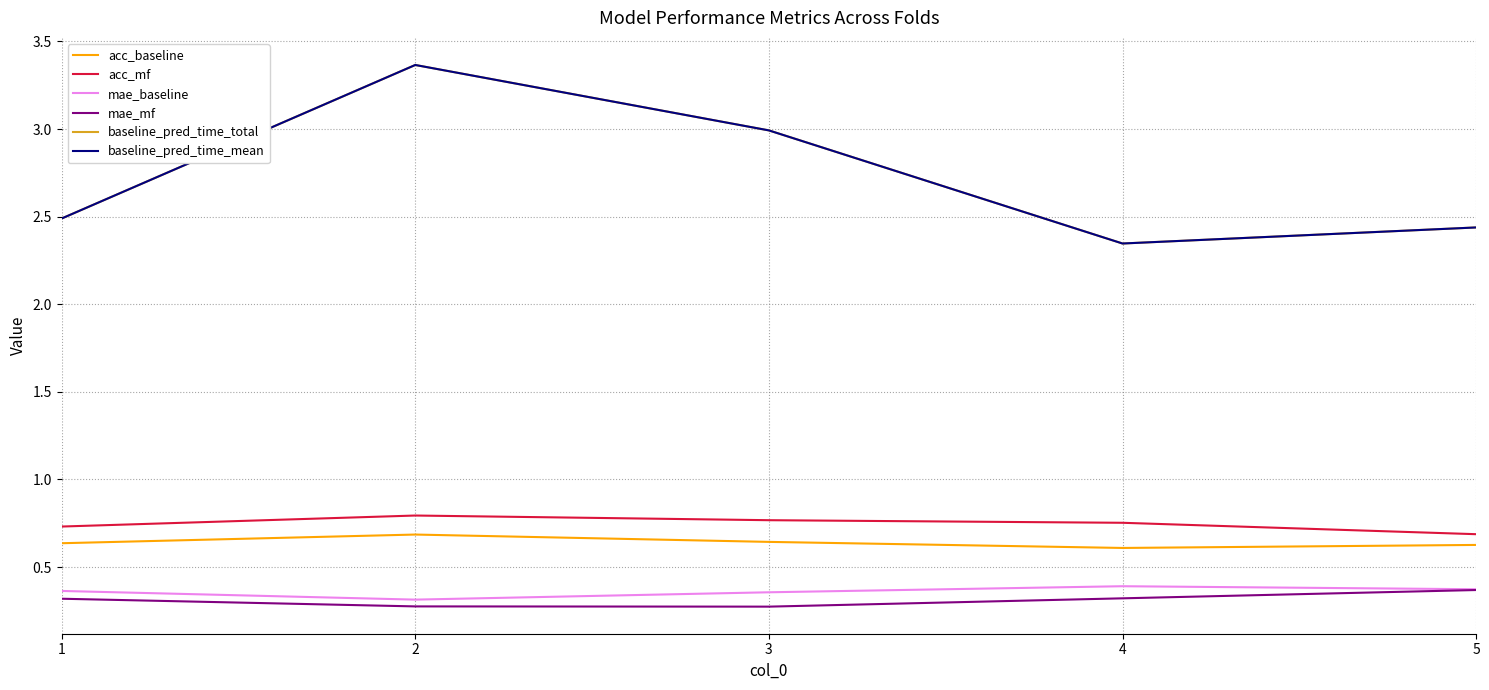

Does the chart have visible grid lines?

Yes